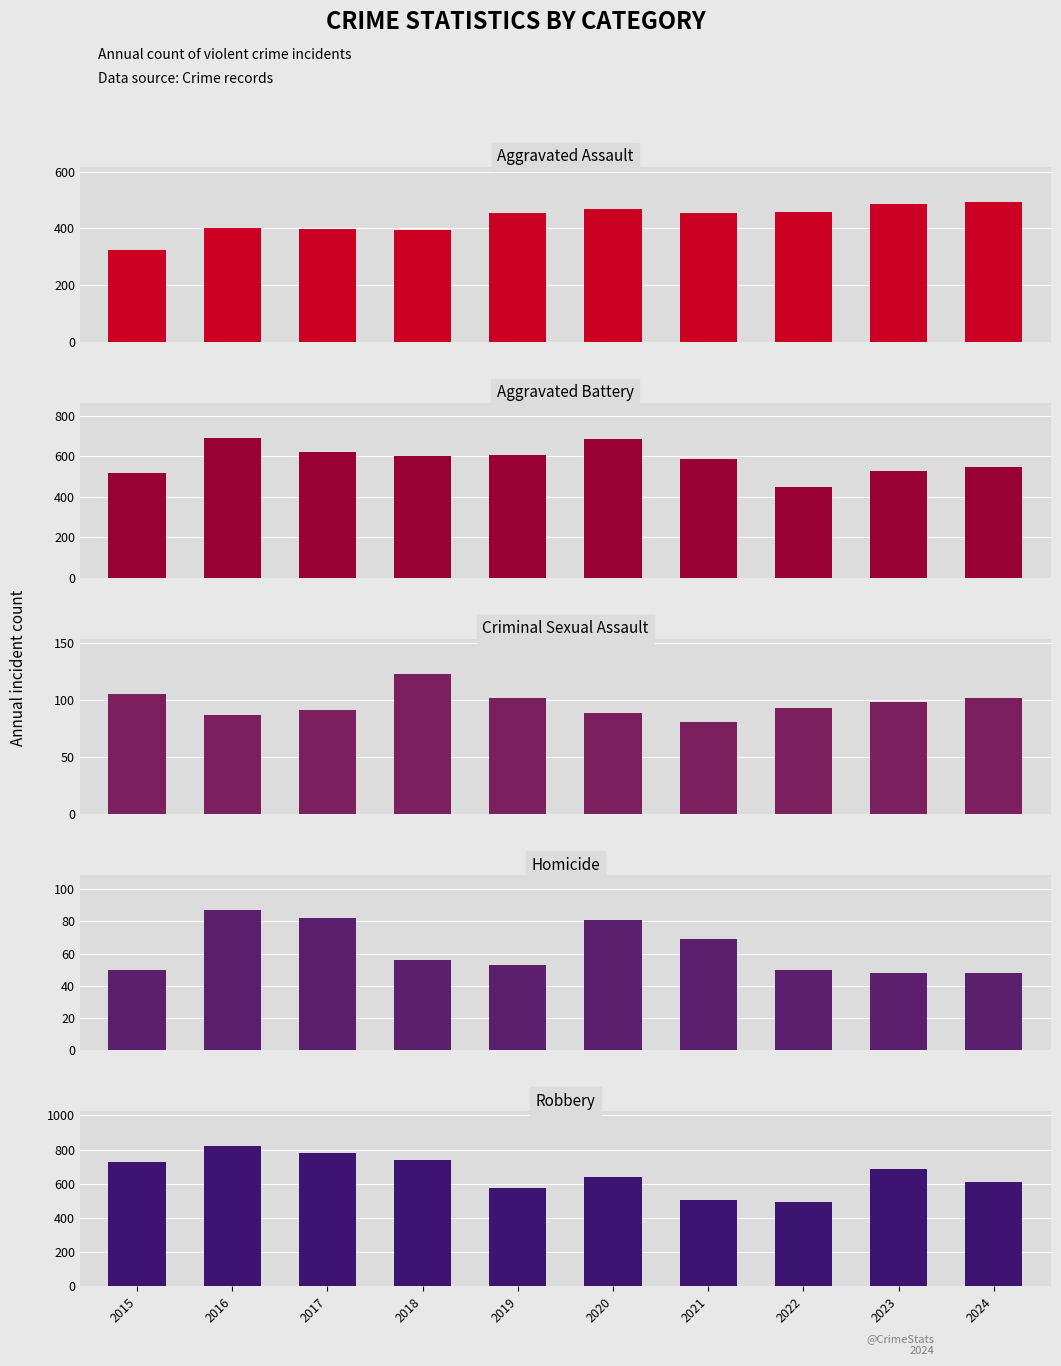

Is the value of Aggravated Assault at 2022 greater than the value of Criminal Sexual Assault at 2021?

Yes